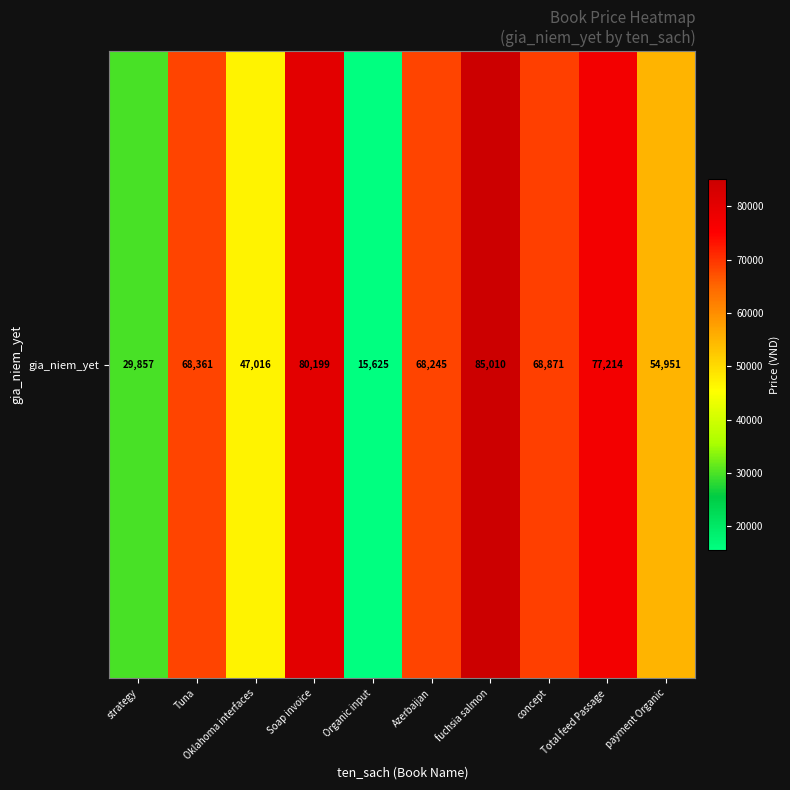

At which category does the chart reach its peak across all series?

fuchsia salmon